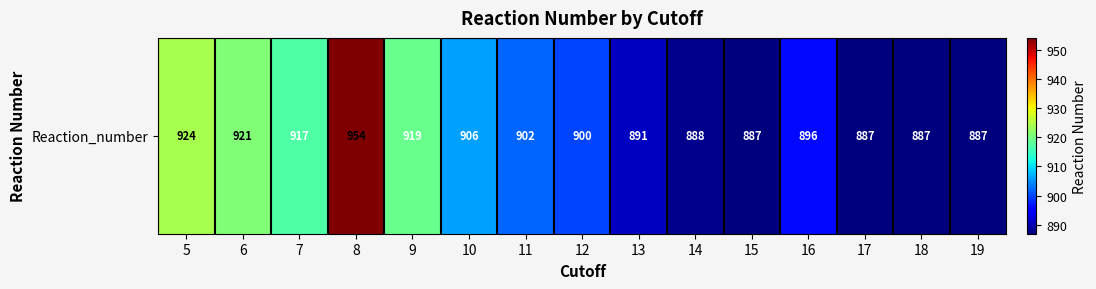

Reading right to left, list all the values displayed in this chart.

887	887	887	896	887	888	891	900	902	906	919	954	917	921	924